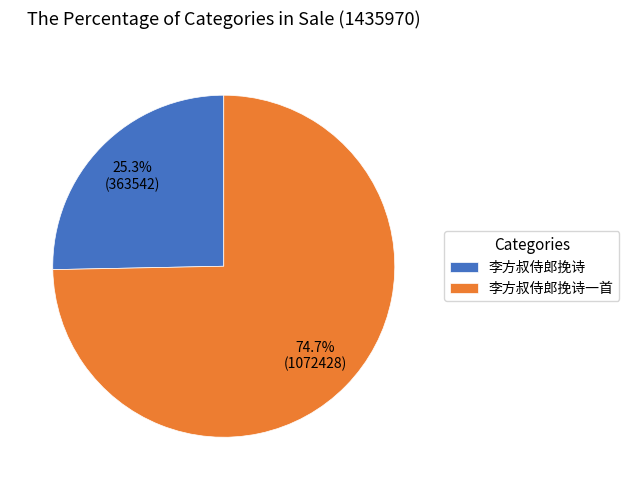

To the nearest percent, what percentage of the pie is 李方叔侍郎挽诗一首?

75%